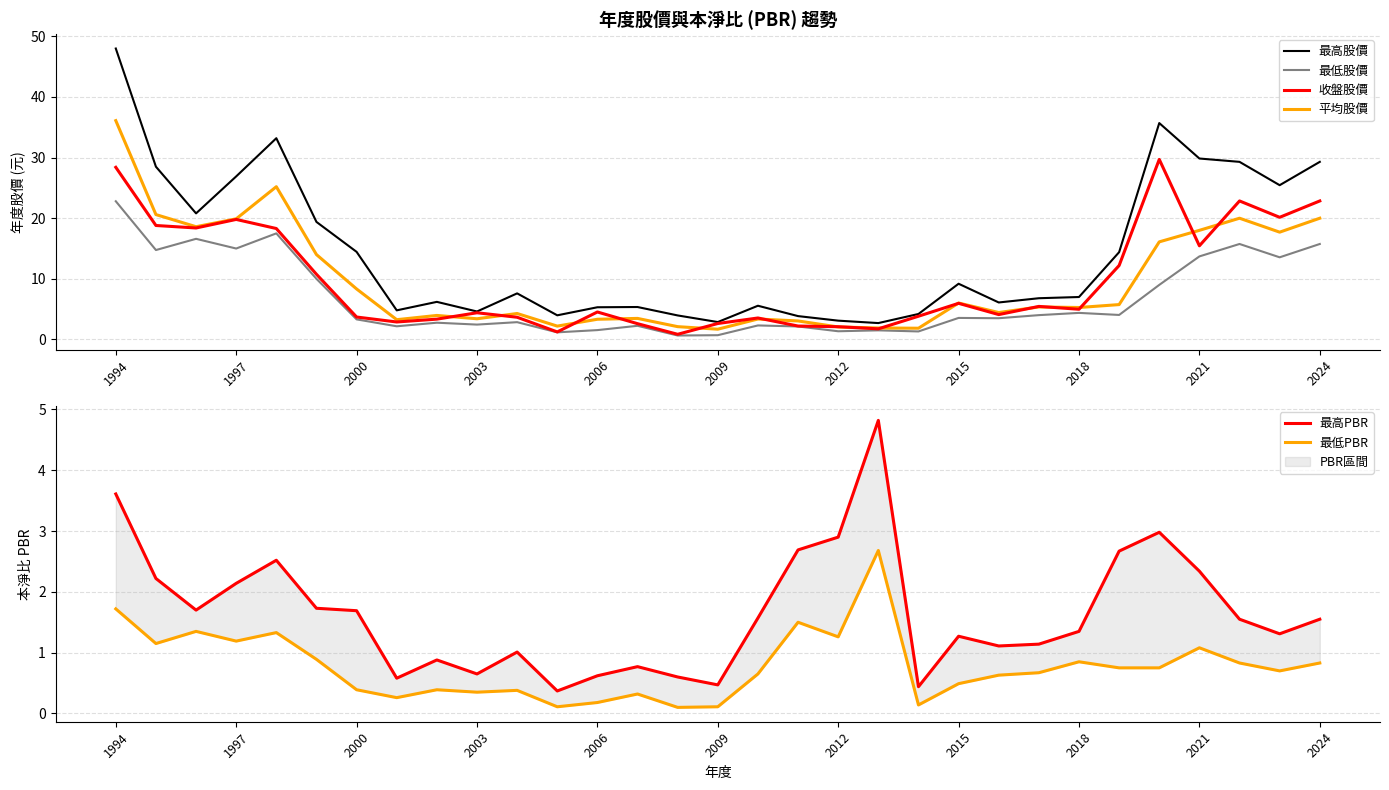

Where does the 最高PBR series first go above 1?

1994